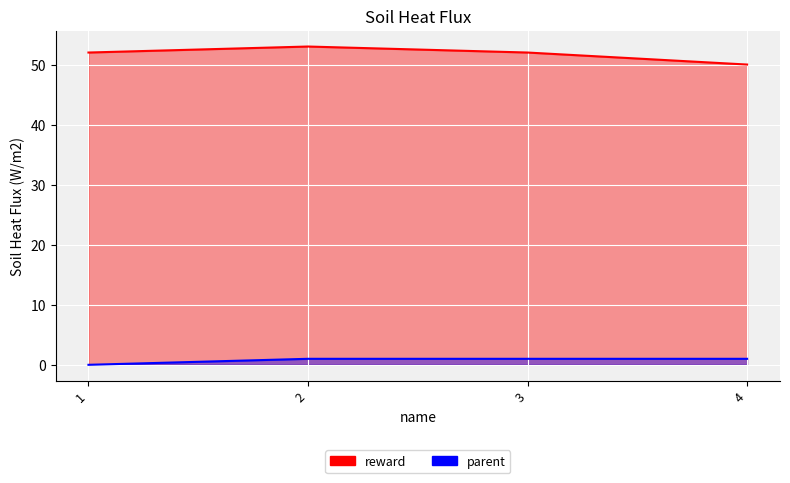

How many reward values are between 52 and 53?

3